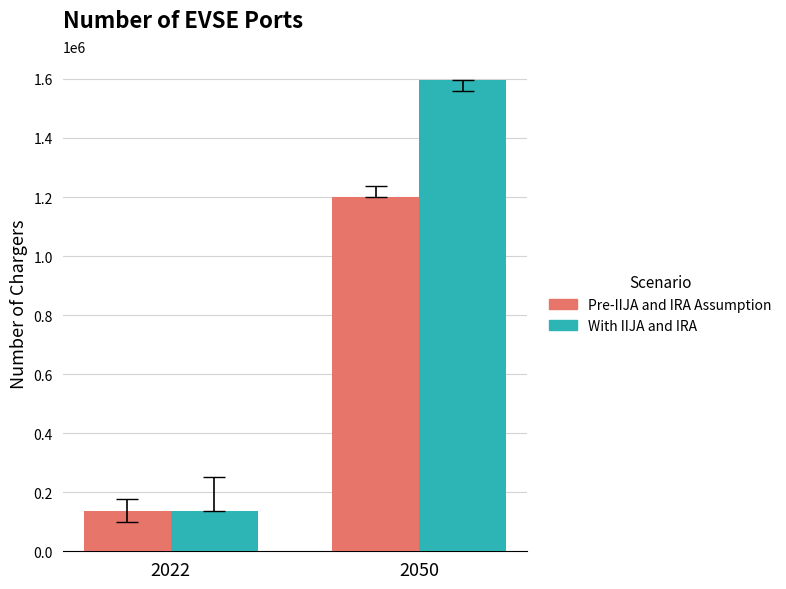

What is the spread (max minus min) of values at 2050?

397665.1